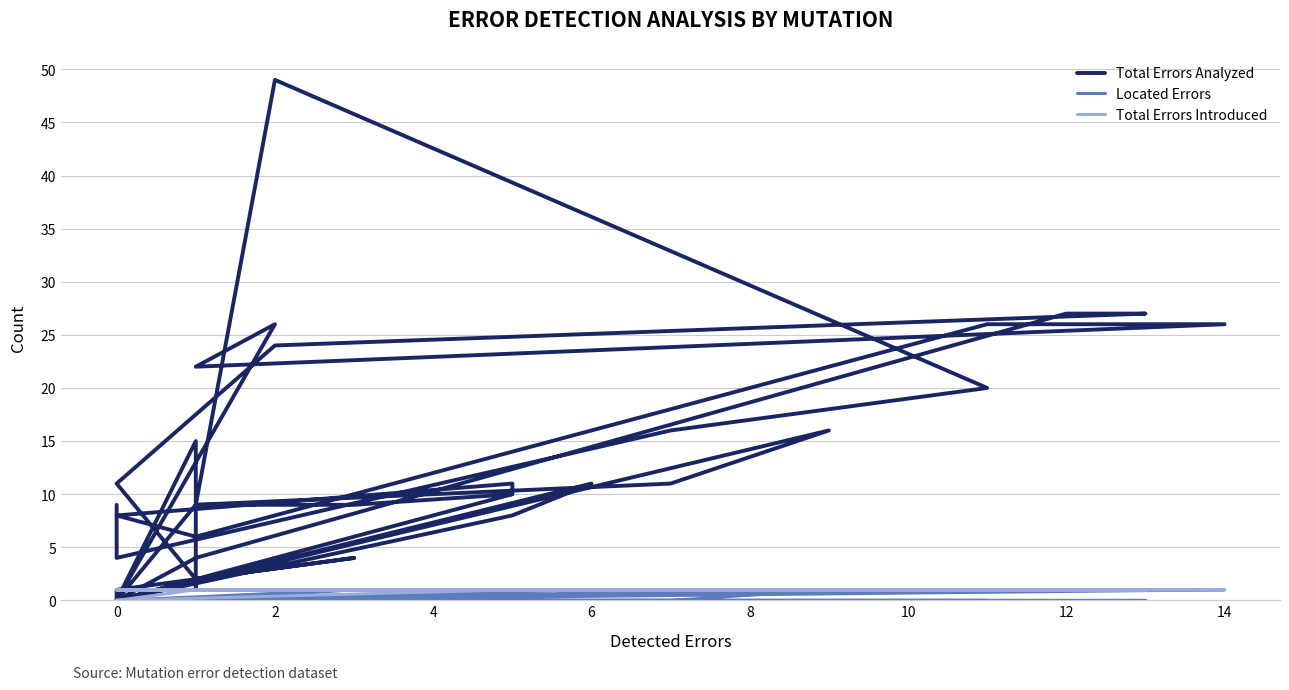

True or false: Located Errors and Total Errors Analyzed intersect in this chart.

False